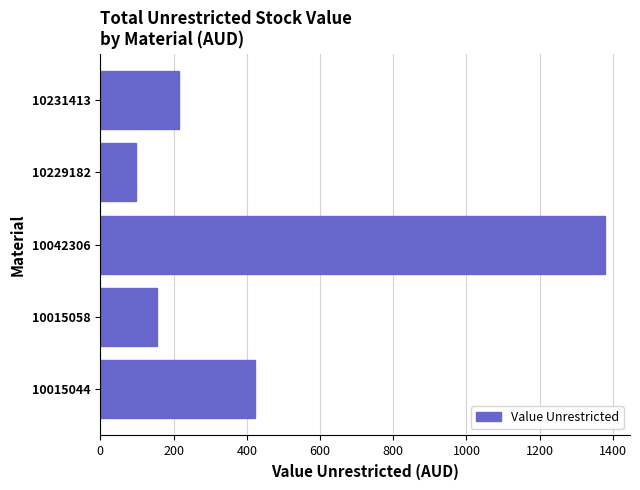

Reading bottom to top, what are all the values shown in this chart?

10015044=423.3	10015058=154.8	10042306=1377.6	10229182=98.2	10231413=213.9